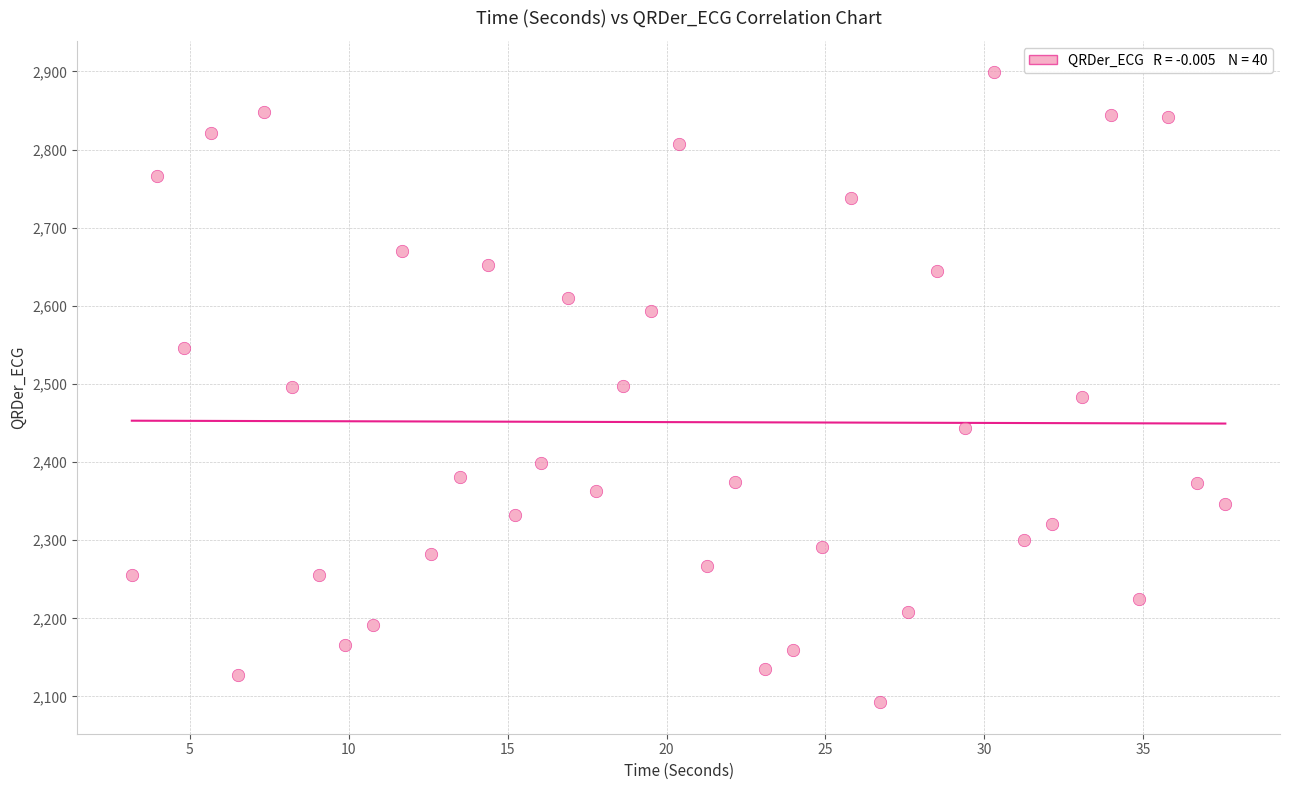

What is the range of Y values (max minus min)?

806.3